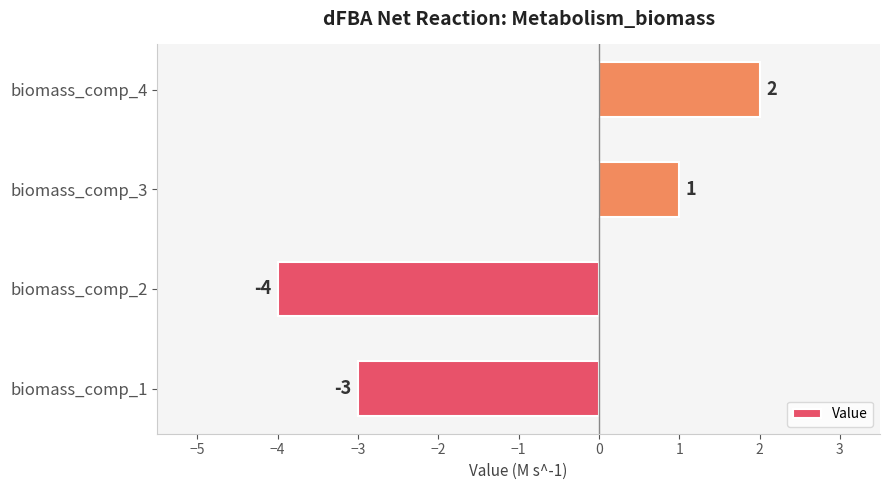

What is the sum of all values?

-4